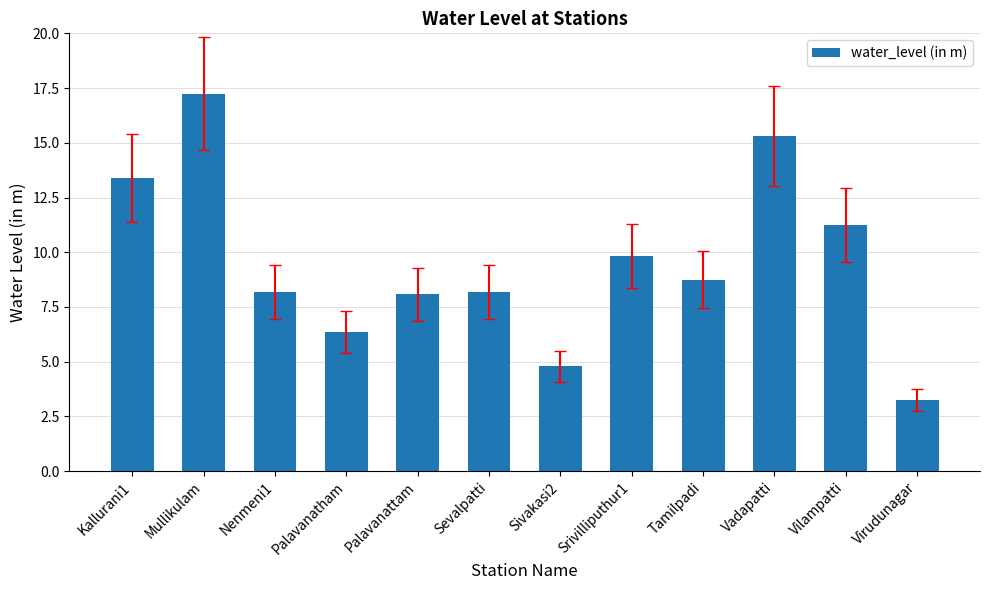

At which label is the value closest to 10?

Srivilliputhur1